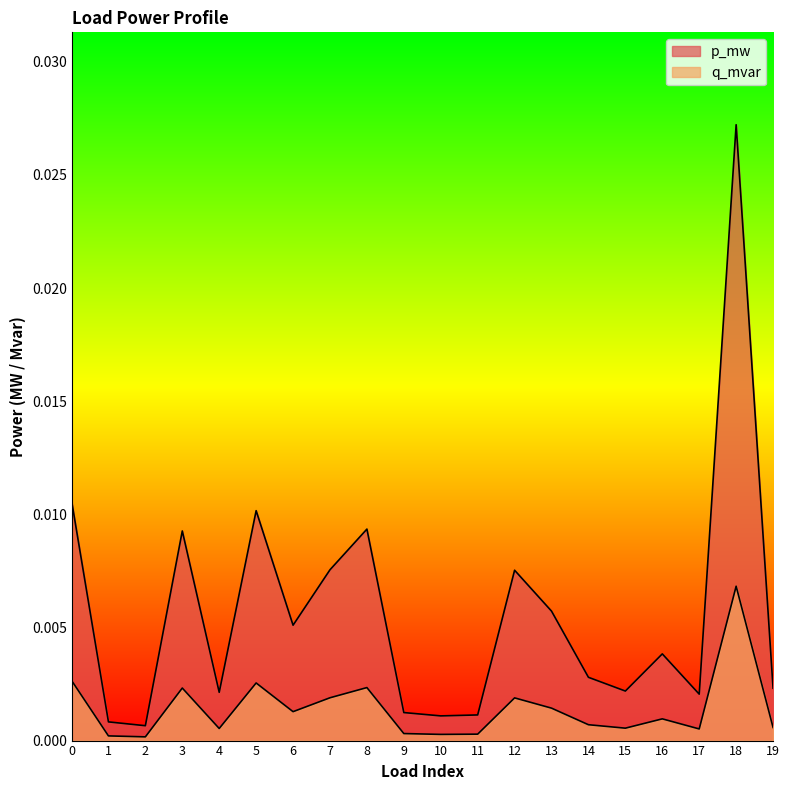

Where is p_mw nearest to the value 0?

2